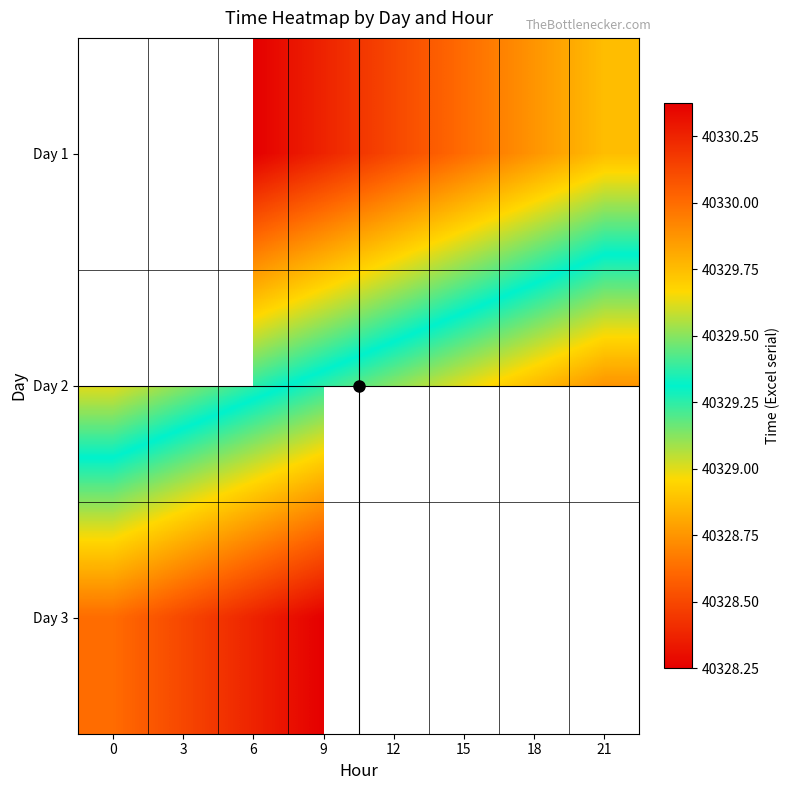

Is the value of Day 2 at 21 greater than the value of Day 3 at 3?

No